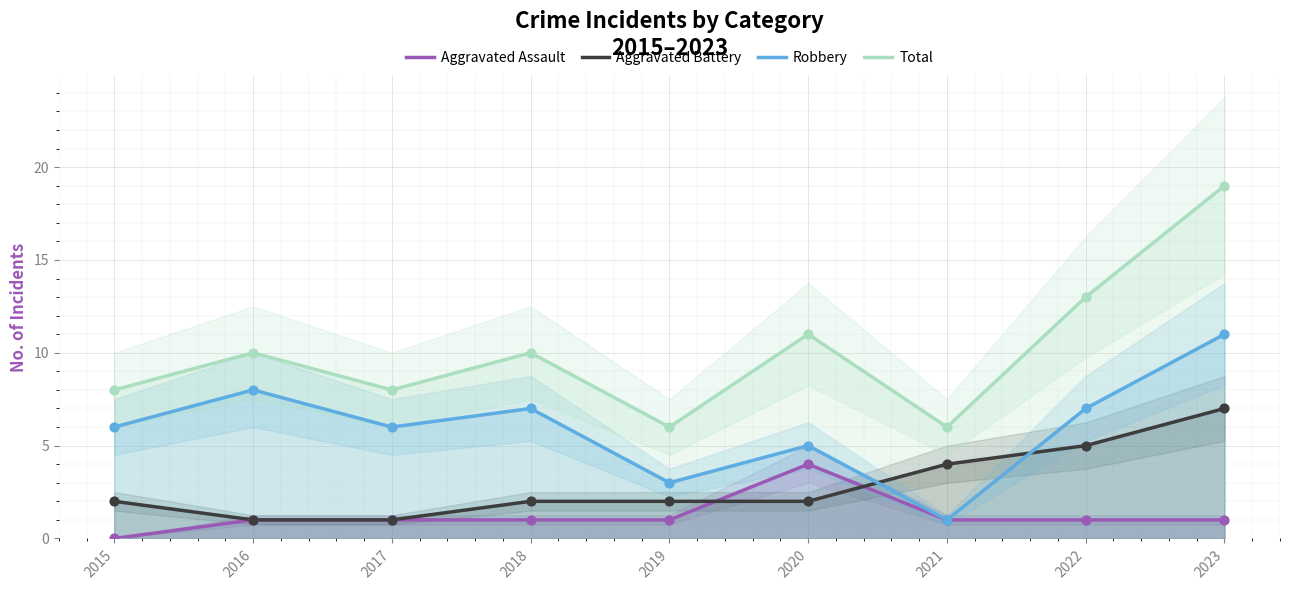

At which category is the sum across all series the highest?

2023